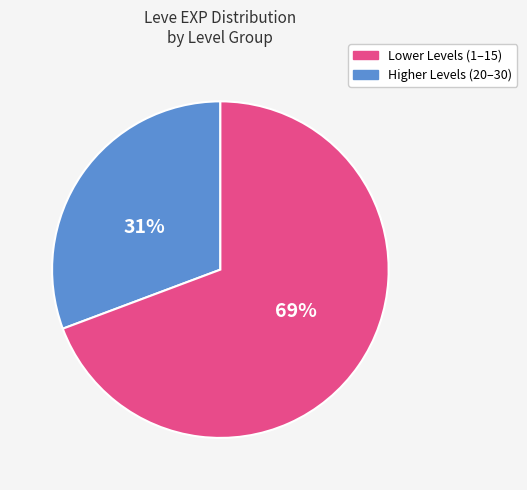

To the nearest percent, what is the average slice percentage?

50%